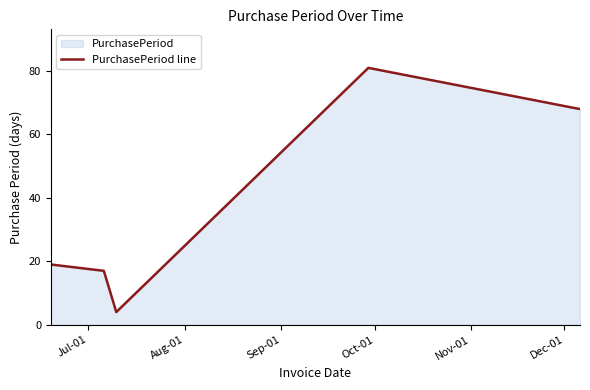

What is the difference between the second highest and minimum values?

64